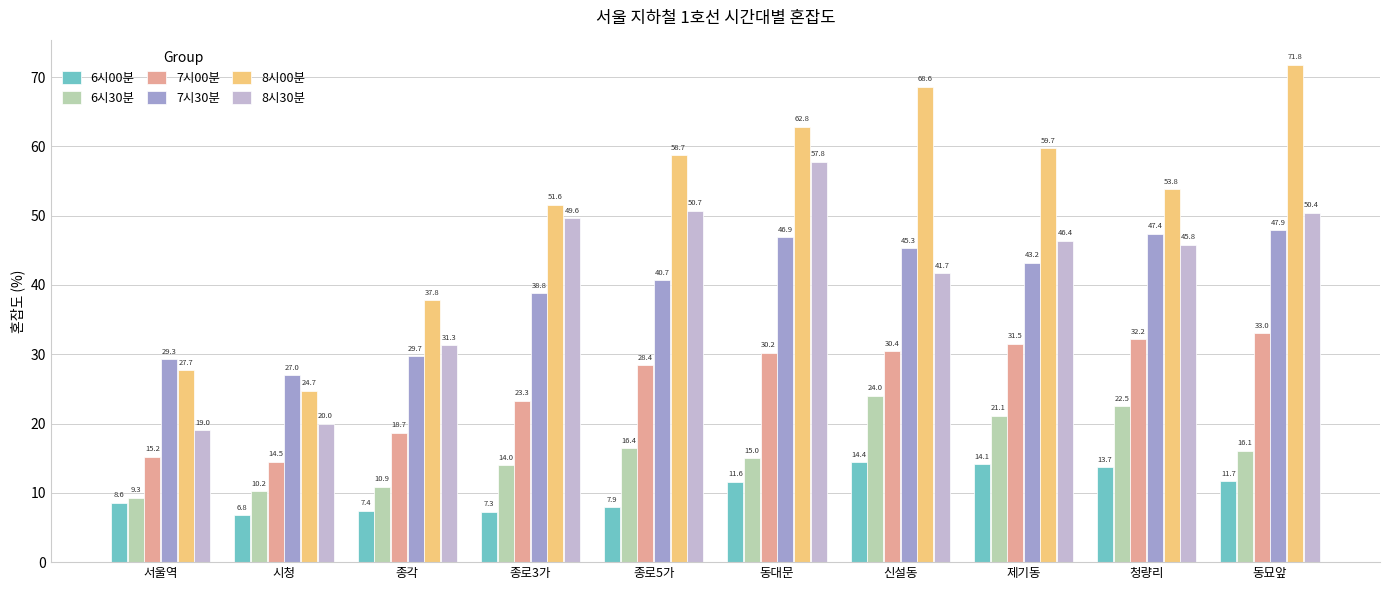

How many bars are there in total?

60